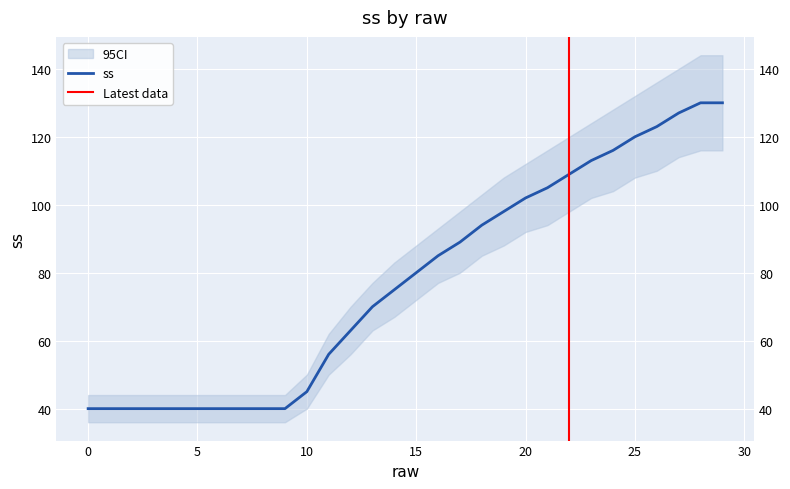

True or false: the data shows 17 at 16.

False